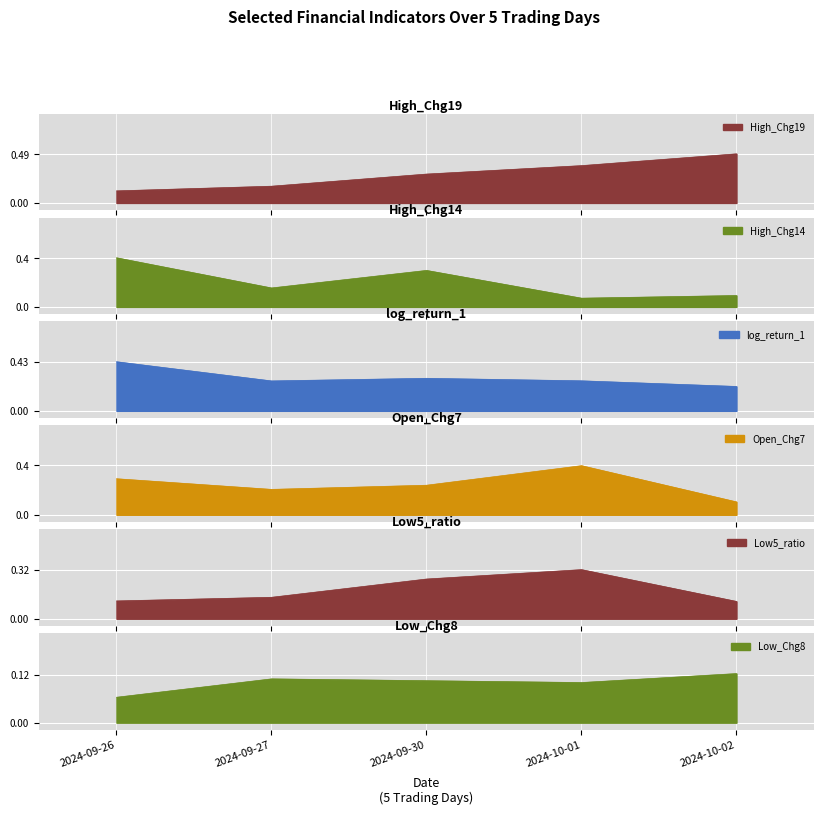

List the labels in order of Open_Chg7 value, largest first.

2024-10-01, 2024-09-26, 2024-09-30, 2024-09-27, 2024-10-02